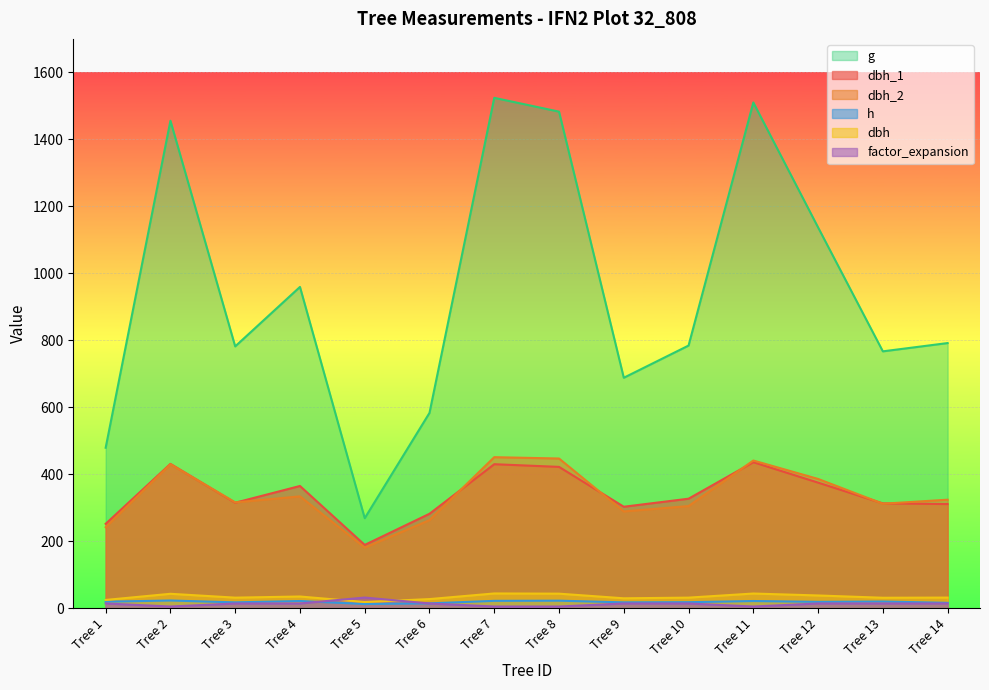

Reading right to left, what are all the values shown in this chart?

dbh_1: Tree 14=311.0	Tree 13=313.0	Tree 12=375.0	Tree 11=436.0	Tree 10=327.0	Tree 9=303.0	Tree 8=422.0	Tree 7=430.0	Tree 6=282.0	Tree 5=189.0	Tree 4=365.0	Tree 3=315.0	Tree 2=431.0	Tree 1=252.0
dbh_2: Tree 14=324.0	Tree 13=312.0	Tree 12=386.0	Tree 11=441.0	Tree 10=305.0	Tree 9=289.0	Tree 8=447.0	Tree 7=451.0	Tree 6=263.0	Tree 5=181.0	Tree 4=334.0	Tree 3=316.0	Tree 2=430.0	Tree 1=242.0
dbh: Tree 14=31.8	Tree 13=31.2	Tree 12=38.0	Tree 11=43.9	Tree 10=31.6	Tree 9=29.6	Tree 8=43.5	Tree 7=44.0	Tree 6=27.2	Tree 5=18.5	Tree 4=35.0	Tree 3=31.6	Tree 2=43.0	Tree 1=24.7
g: Tree 14=791.7	Tree 13=767.0	Tree 12=1137.1	Tree 11=1510.2	Tree 10=784.3	Tree 9=688.1	Tree 8=1482.8	Tree 7=1524.0	Tree 6=583.2	Tree 5=268.8	Tree 4=959.4	Tree 3=781.8	Tree 2=1455.6	Tree 1=479.2
h: Tree 14=16.0	Tree 13=20.0	Tree 12=19.0	Tree 11=21.5	Tree 10=18.0	Tree 9=17.5	Tree 8=22.5	Tree 7=22.0	Tree 6=14.5	Tree 5=12.5	Tree 4=21.5	Tree 3=17.5	Tree 2=23.0	Tree 1=19.5
factor_expansion: Tree 14=14.2	Tree 13=14.2	Tree 12=14.2	Tree 11=5.1	Tree 10=14.2	Tree 9=14.2	Tree 8=5.1	Tree 7=5.1	Tree 6=14.2	Tree 5=31.8	Tree 4=14.2	Tree 3=14.2	Tree 2=5.1	Tree 1=14.2